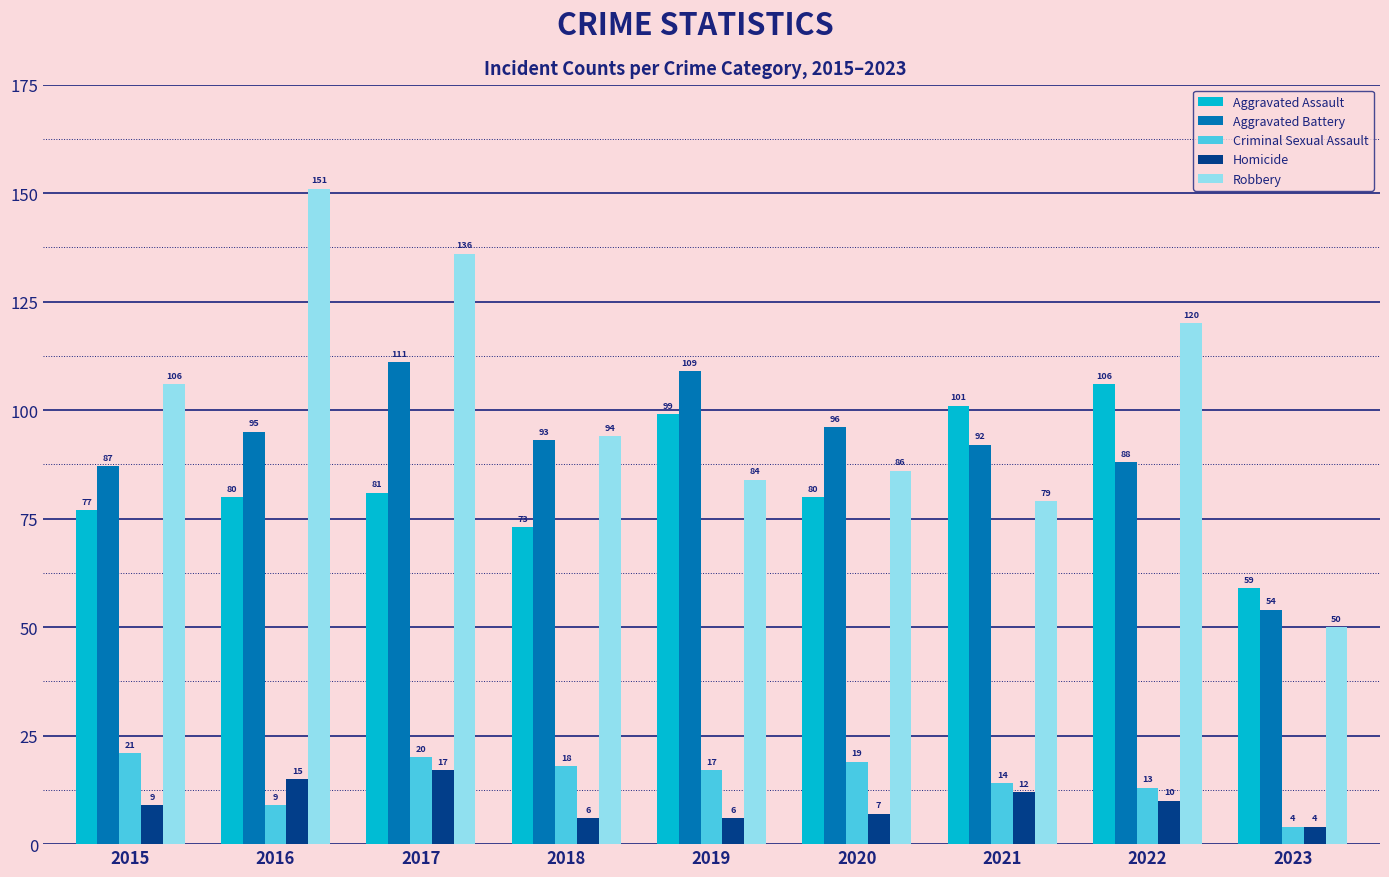

At how many categories does at least one series exceed 46?

9